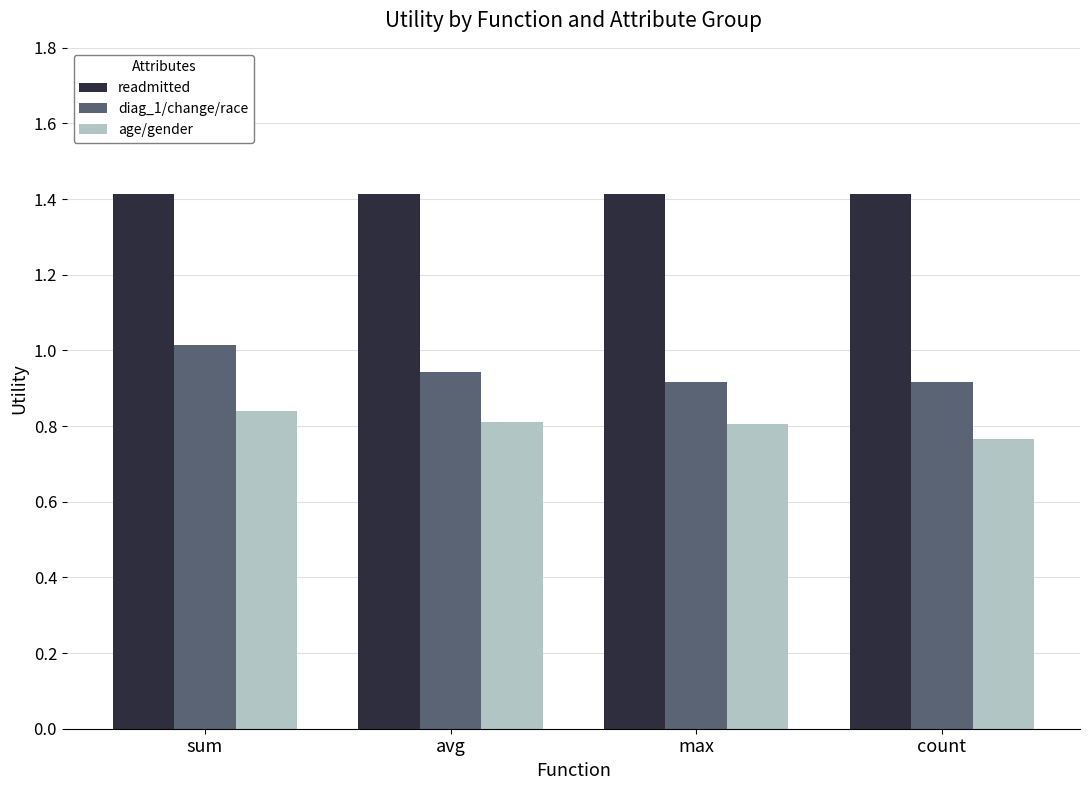

Which label corresponds to the smallest value in the chart?

count